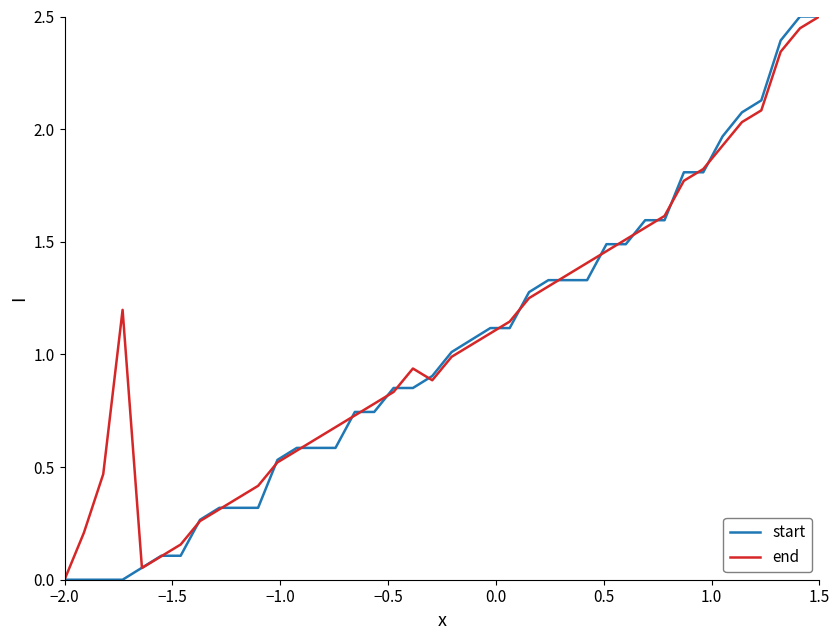

What are all the series names shown in the legend?

start, end